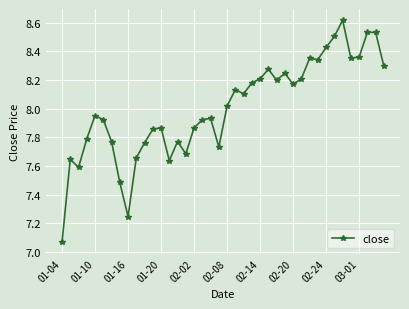

True or false: there are more than 1 points higher than both neighbors.

True